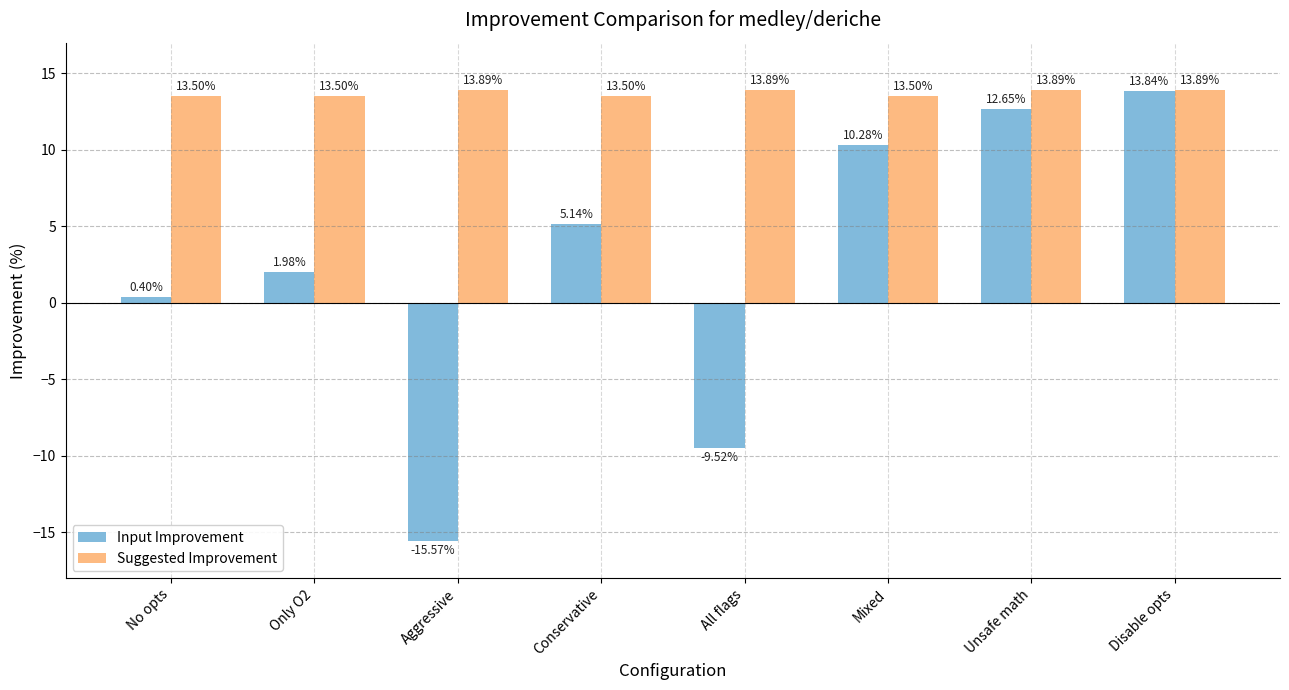

Which series has the largest total across all categories?

Suggested Improvement